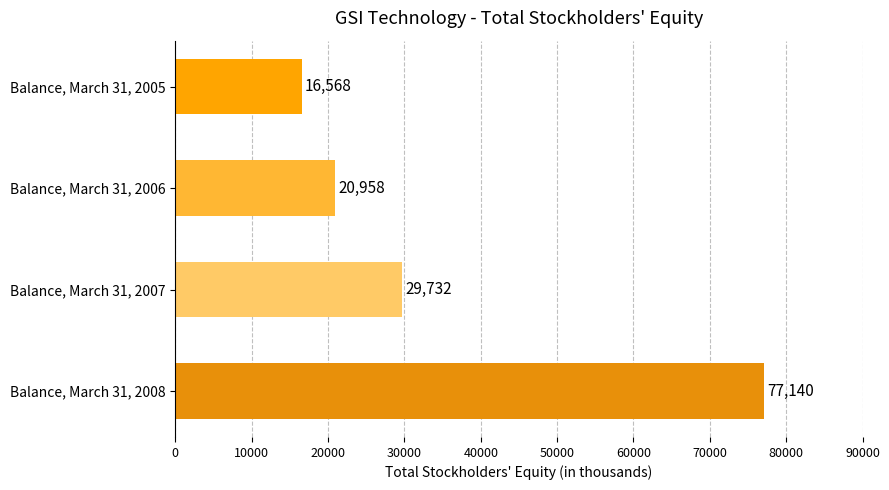

How many bars are there in total?

4